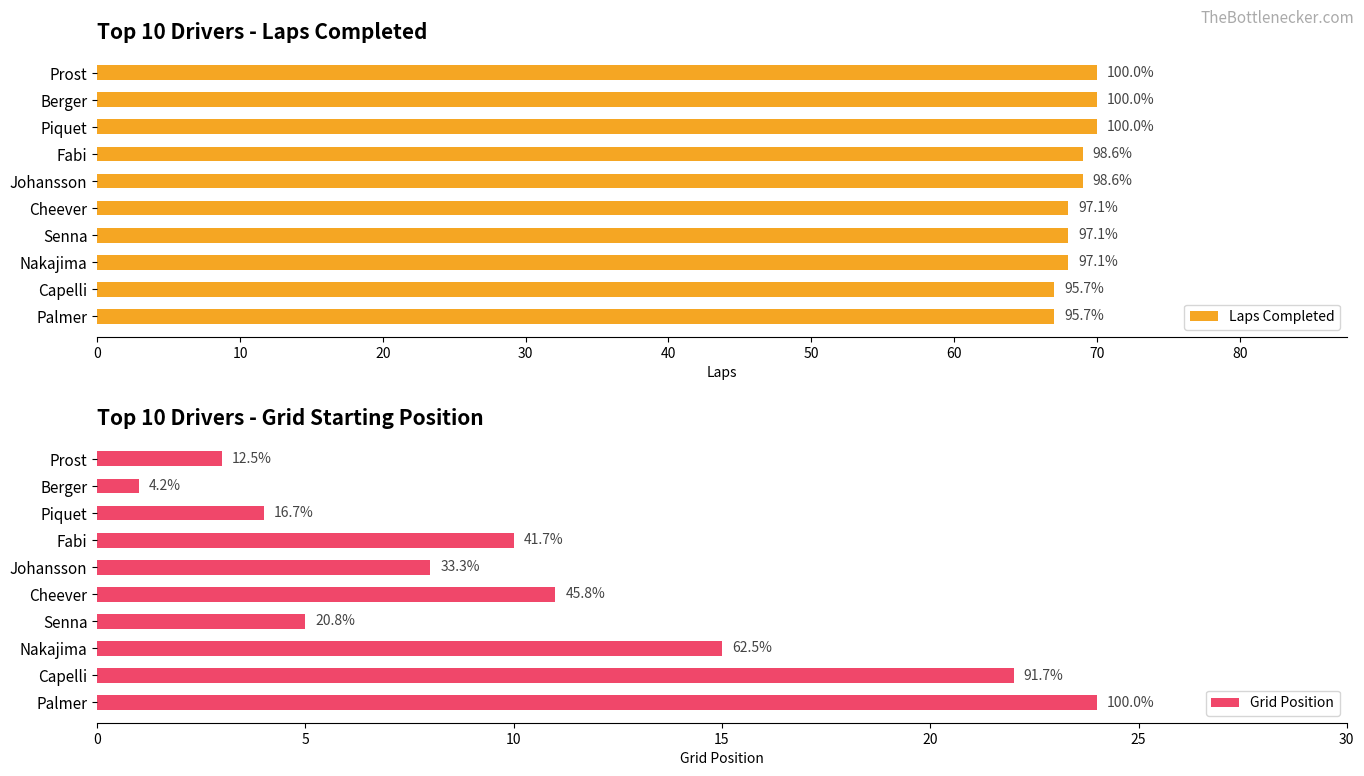

What is the value of the Laps Completed bar at the 5th from the left?

69